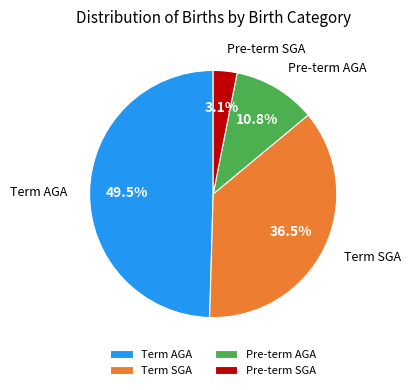

How much of the chart is everything except Pre-term SGA?

96.9%